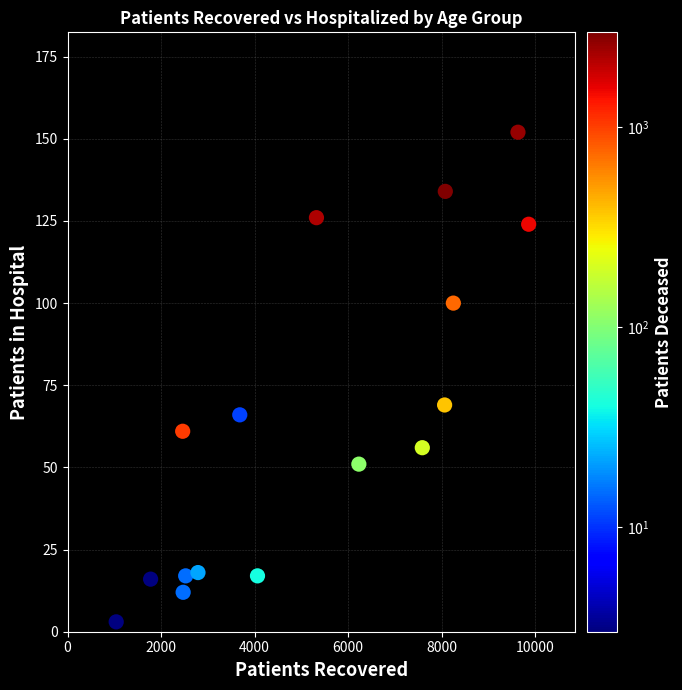

What is the range of Y values (max minus min)?

149